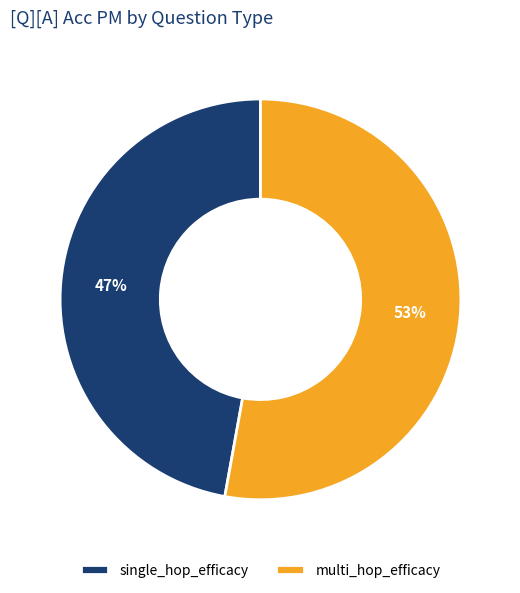

How many segments does this pie chart have?

2